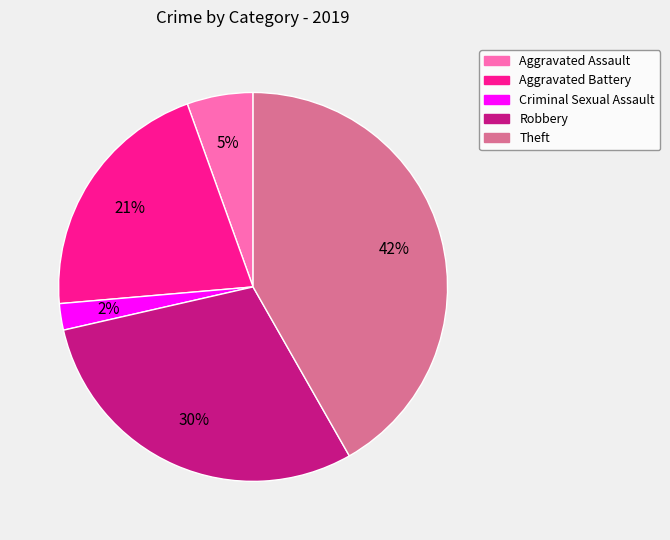

Count the number of slices in the pie.

5